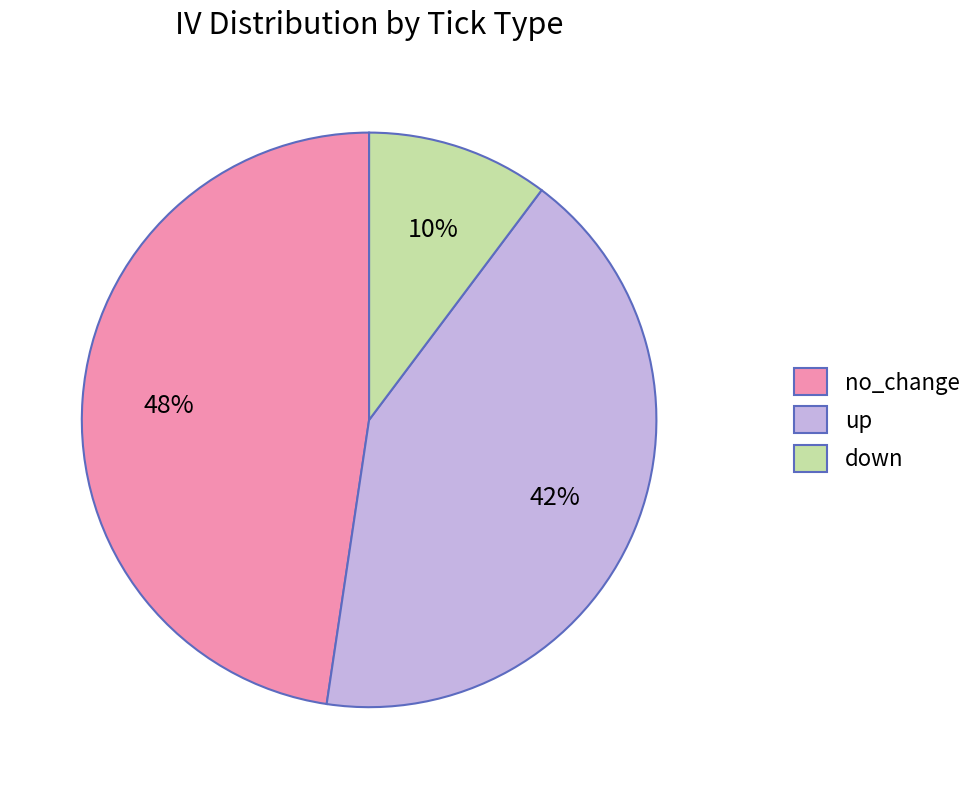

Count the number of slices in the pie.

3